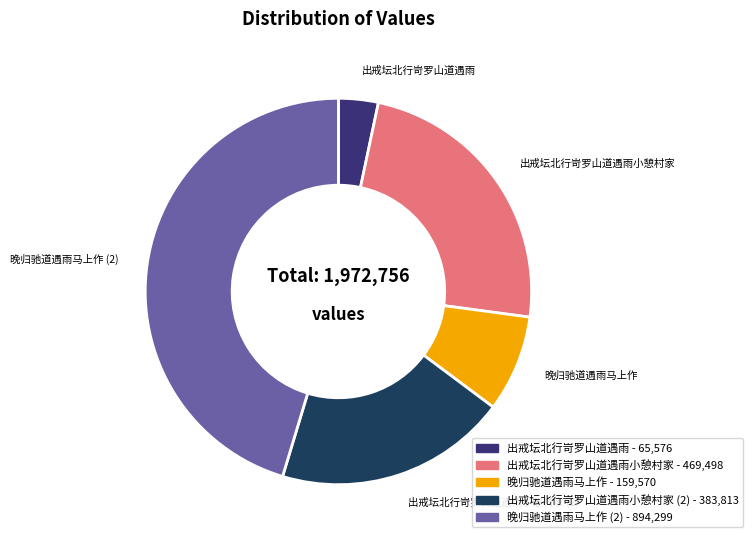

Does any single category account for the majority?

No